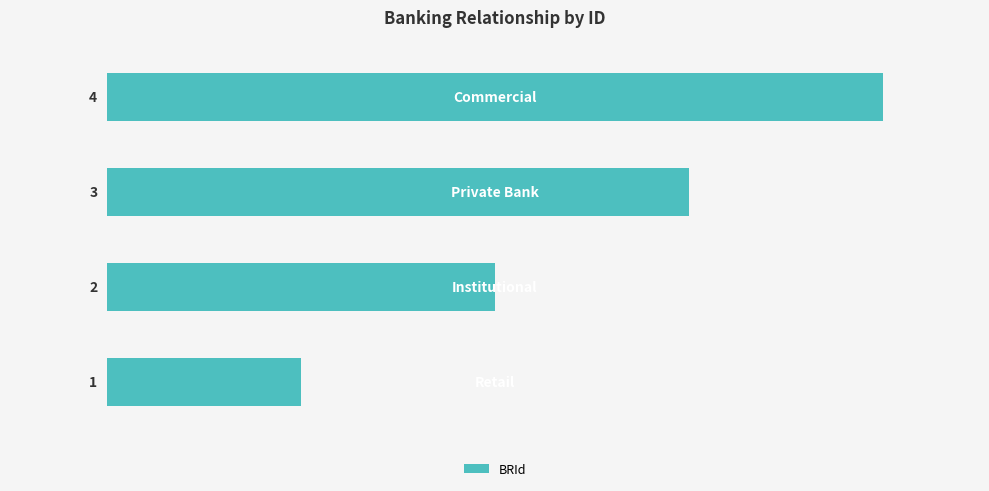

What is the maximum value shown in the chart?

4